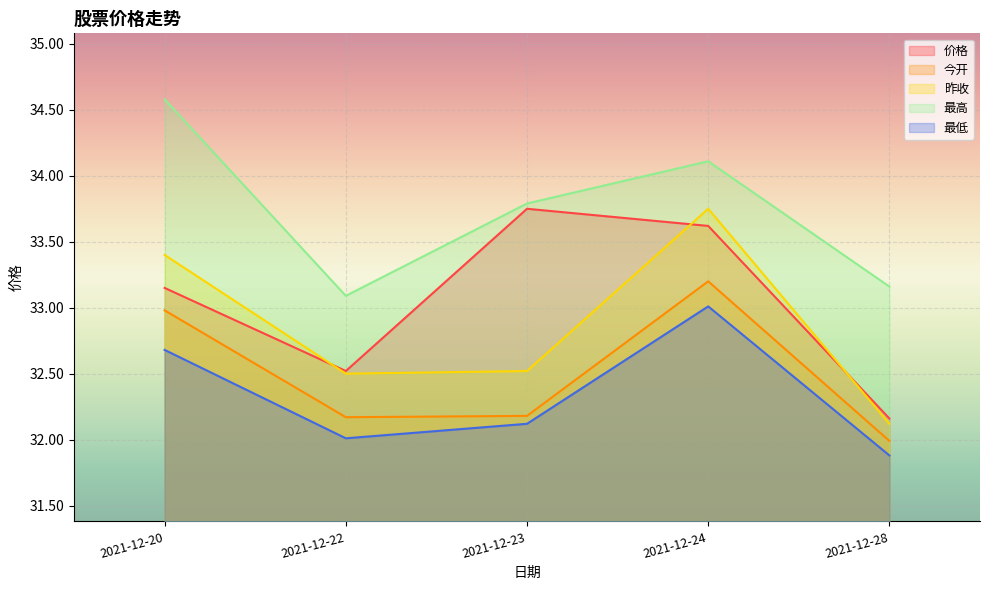

Is the value of 最低 at 2021-12-22 greater than the value of 今开 at 2021-12-22?

No